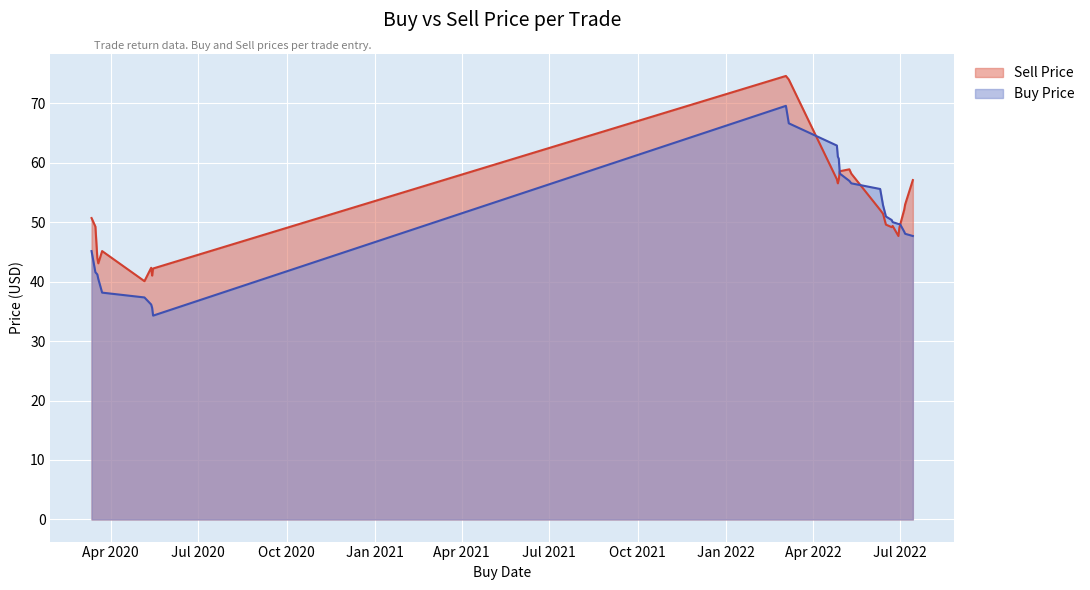

Is it true that Buy Price equals 52.9 at 2022-06-13?

True